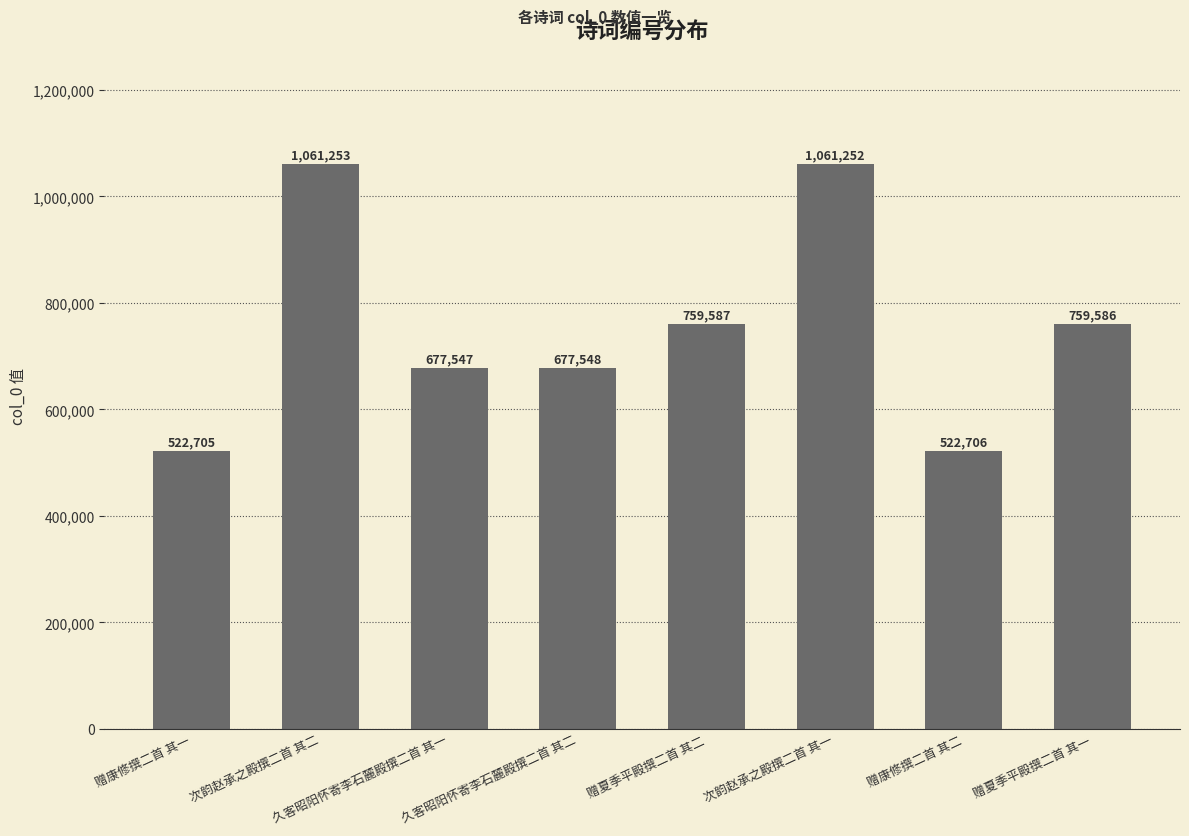

What is the label of the 6th bar from the left?

次韵赵承之殿撰二首 其一